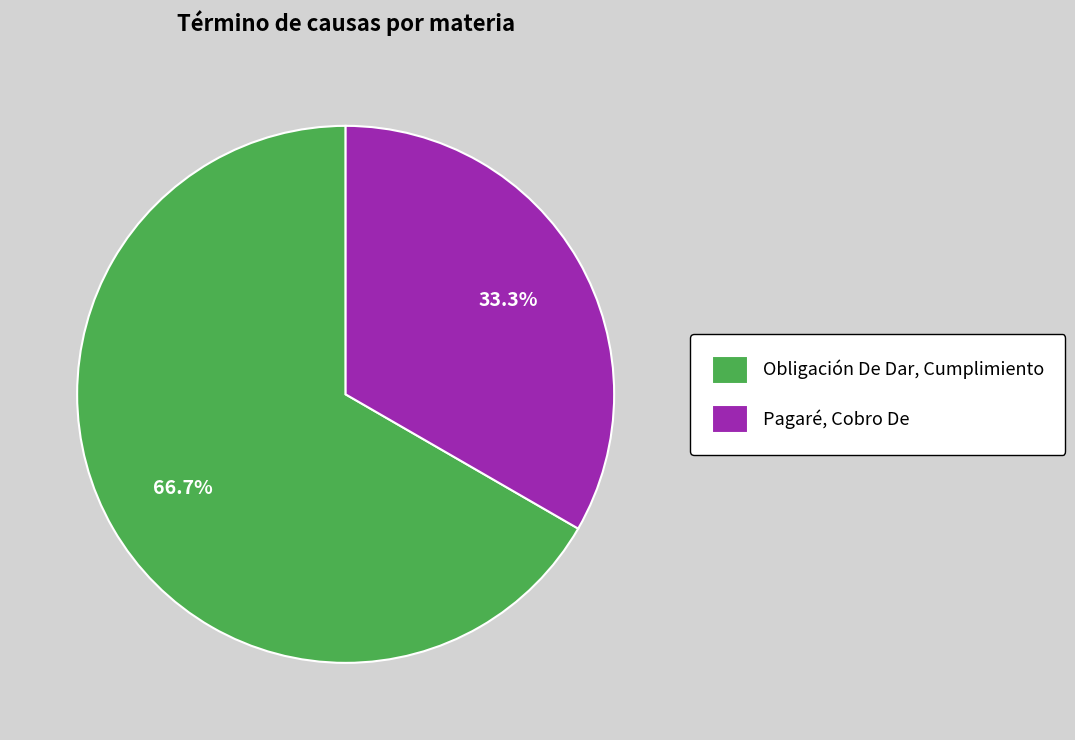

Which has a higher value, Obligación De Dar, Cumplimiento or Pagaré, Cobro De?

Obligación De Dar, Cumplimiento